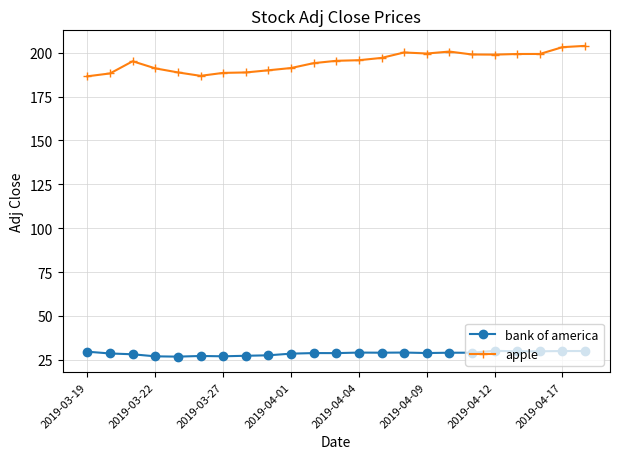

What is the difference between the maximum and minimum values in the apple series?

17.3